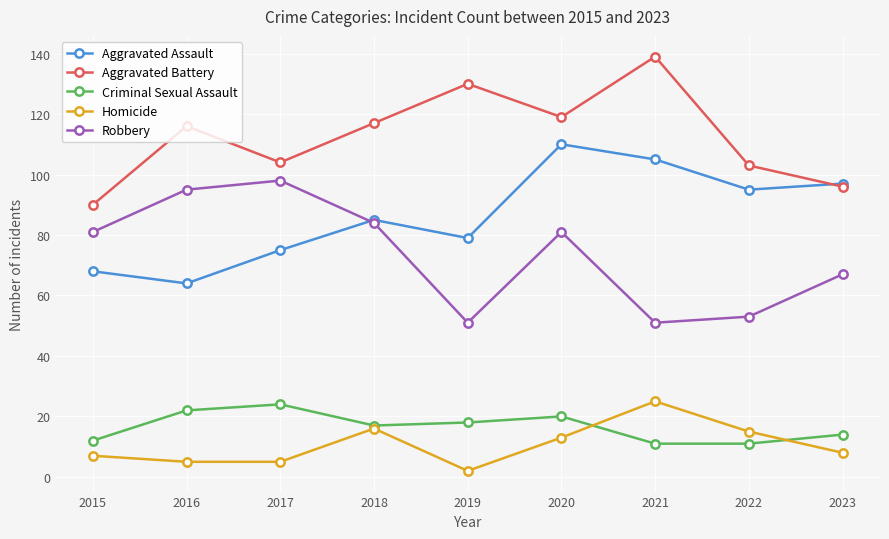

True or false: Robbery has more than 0 points higher than both neighbors.

True